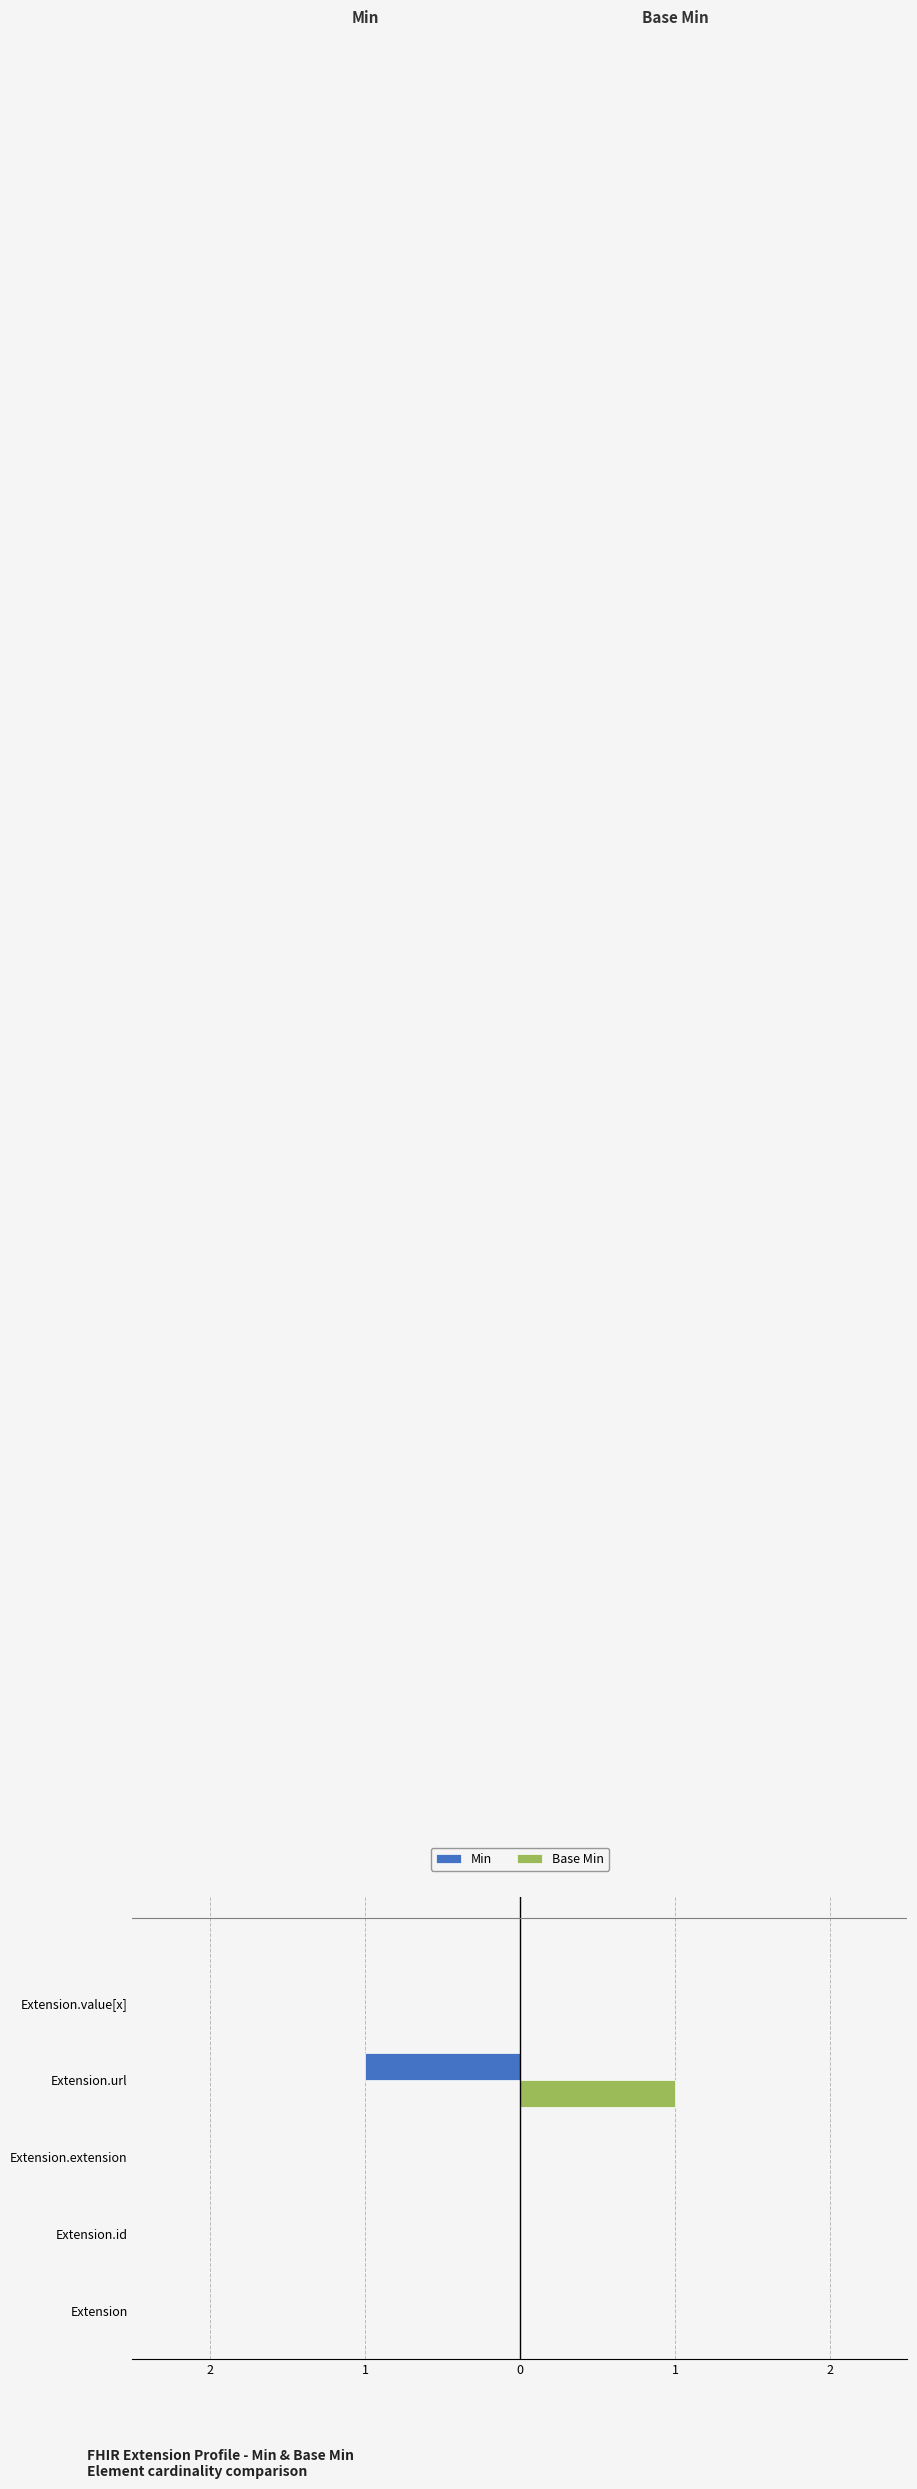

What are all the series names shown in the legend?

Min, Base Min